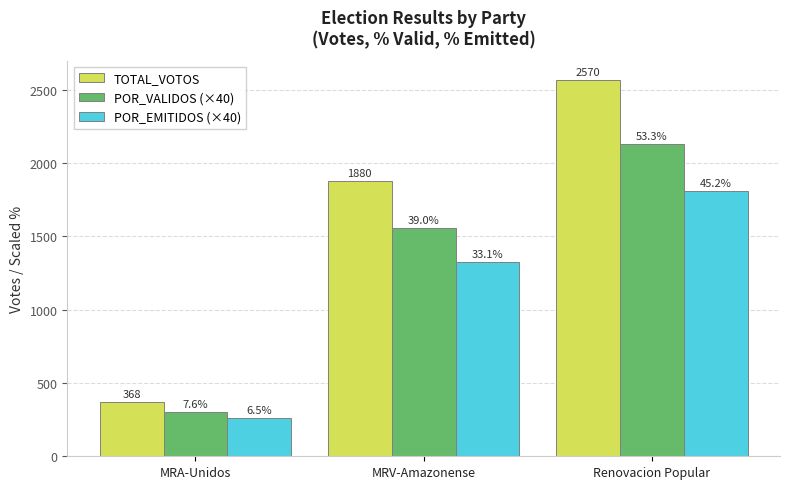

What is the difference between the maximum and minimum values in the POR_VALIDOS (×40) series?

1828.2